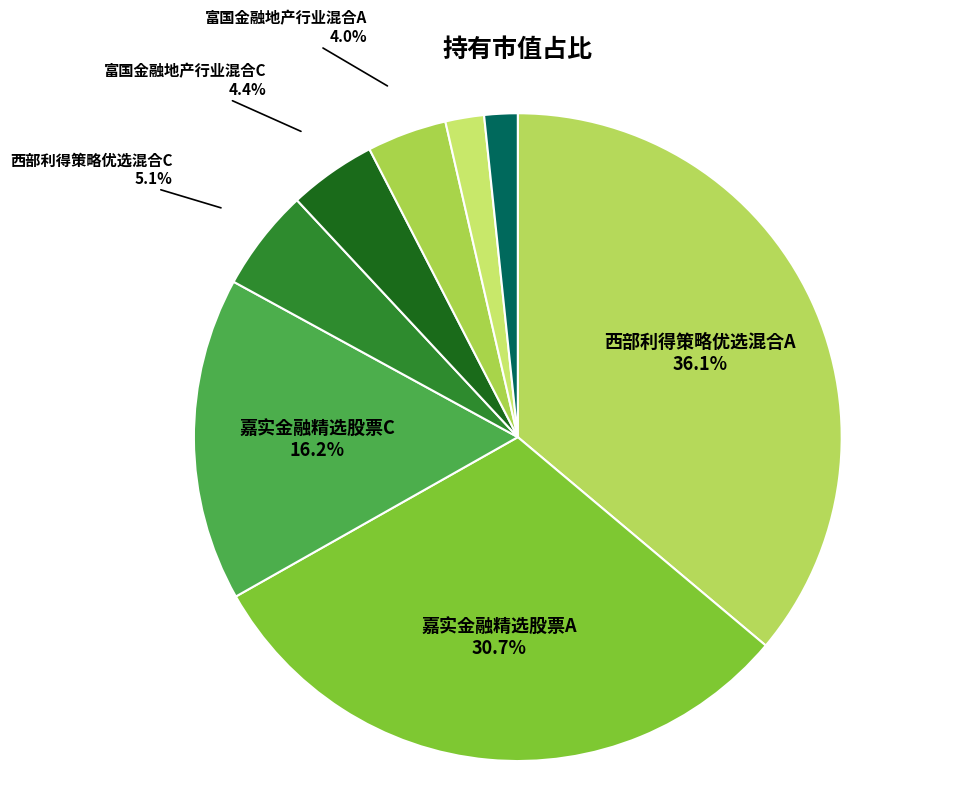

Which category has the biggest portion of the pie?

西部利得策略优选混合A